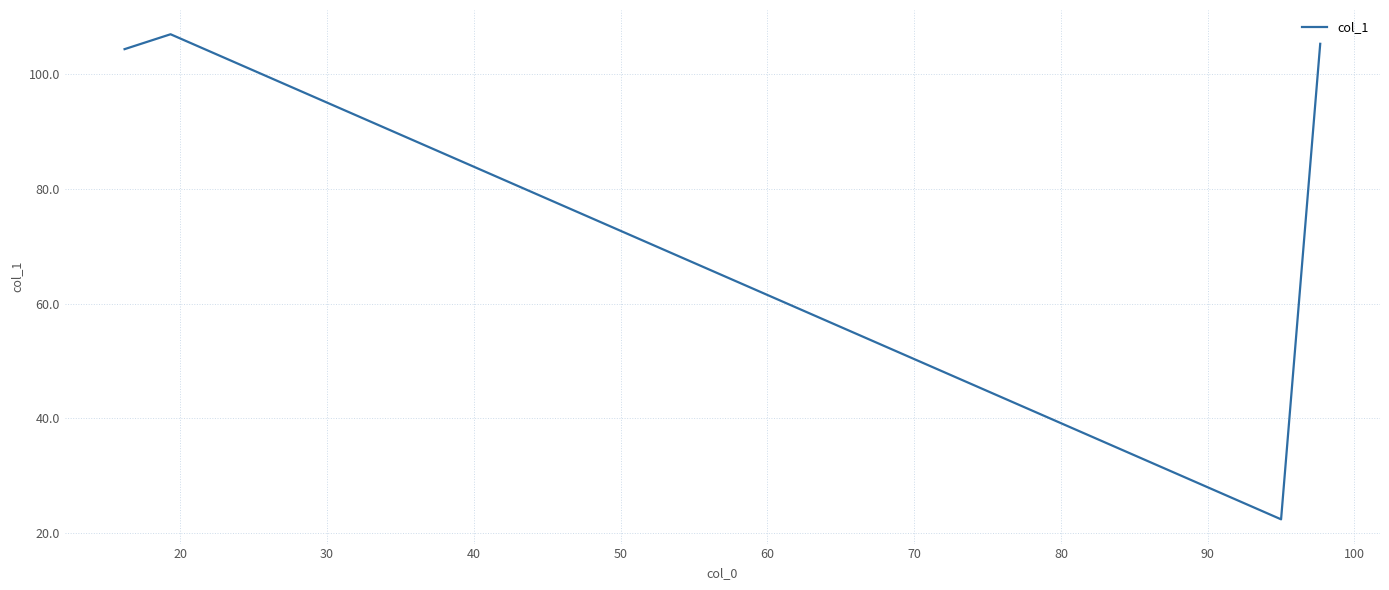

What is the greatest value displayed?

107.0